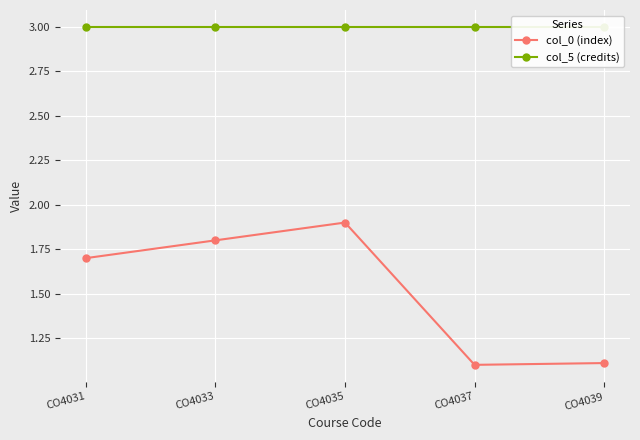

True or false: col_0 (index) and col_5 (credits) cross at least once.

False